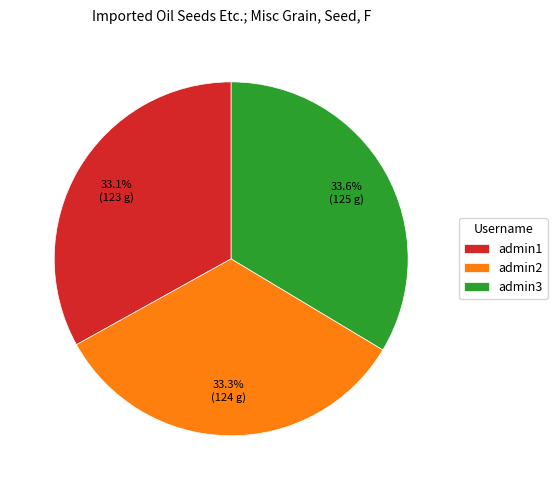

How many segments does this pie chart have?

3